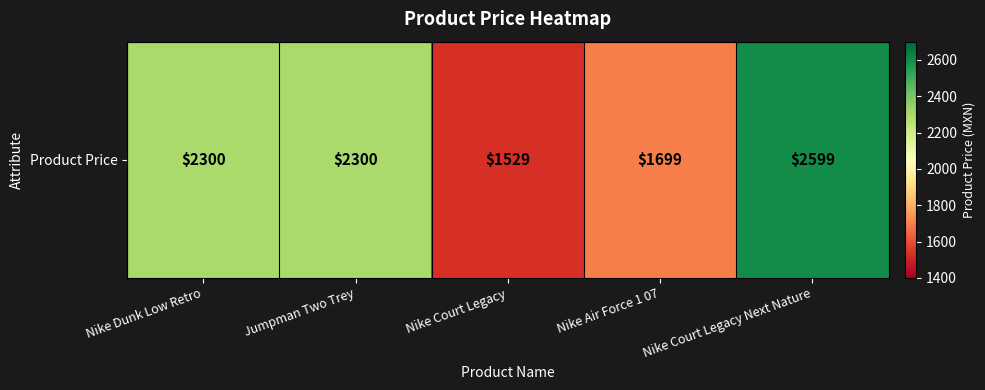

Reading right to left, transcribe all the data shown in this chart.

Nike Court Legacy Next Nature=2599	Nike Air Force 1 07=1699	Nike Court Legacy=1529	Jumpman Two Trey=2300	Nike Dunk Low Retro=2300